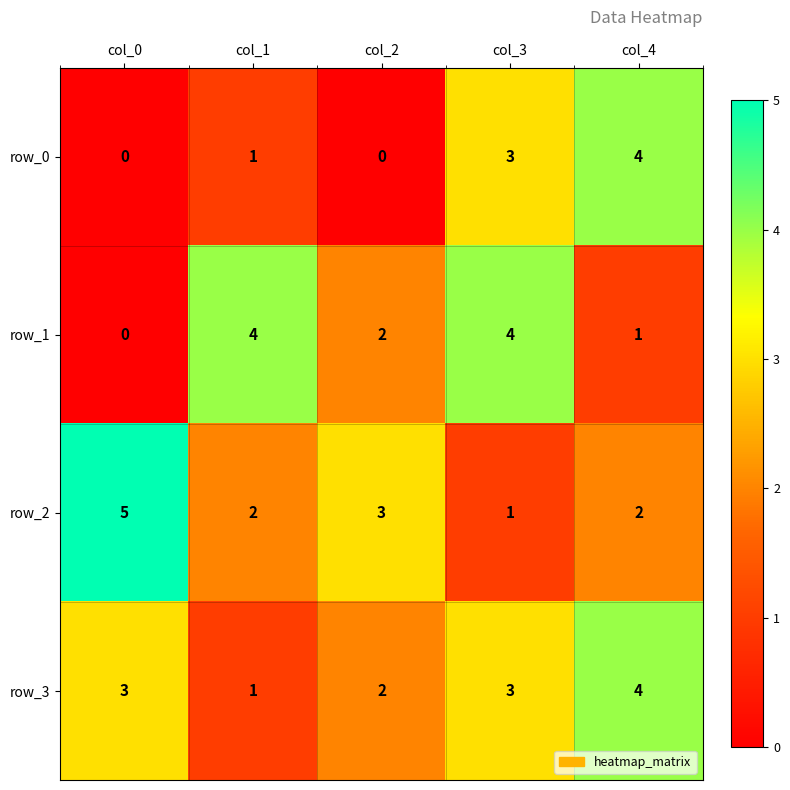

What is the spread (max minus min) of values at col_4?

3